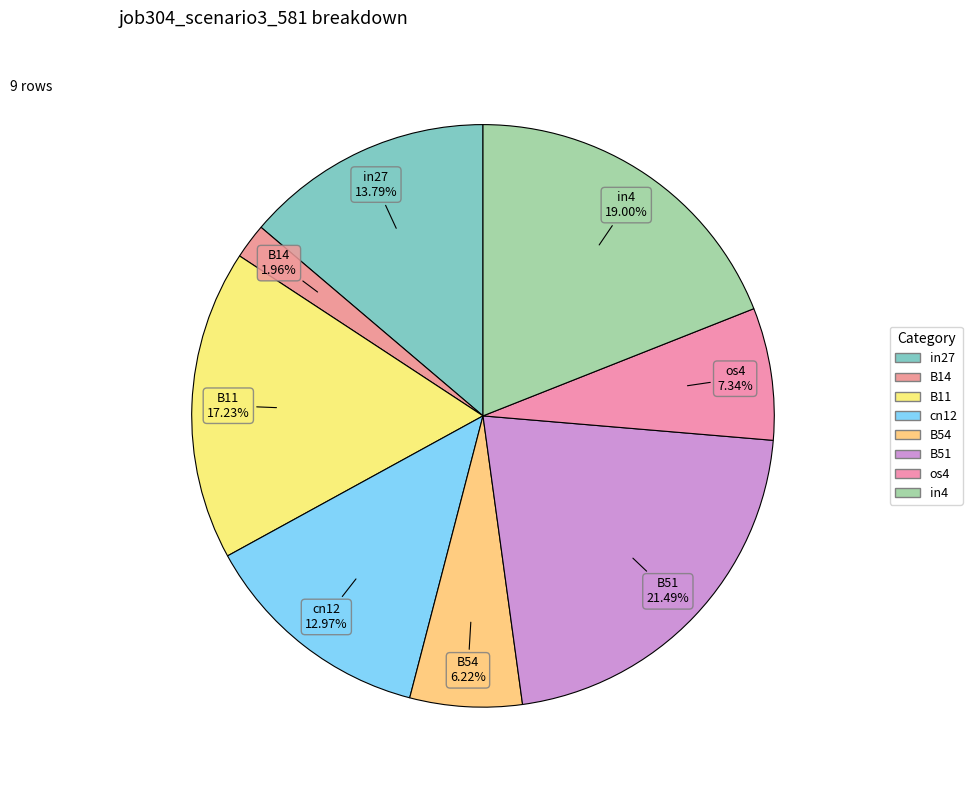

Is there any slice that represents more than half of the pie?

No